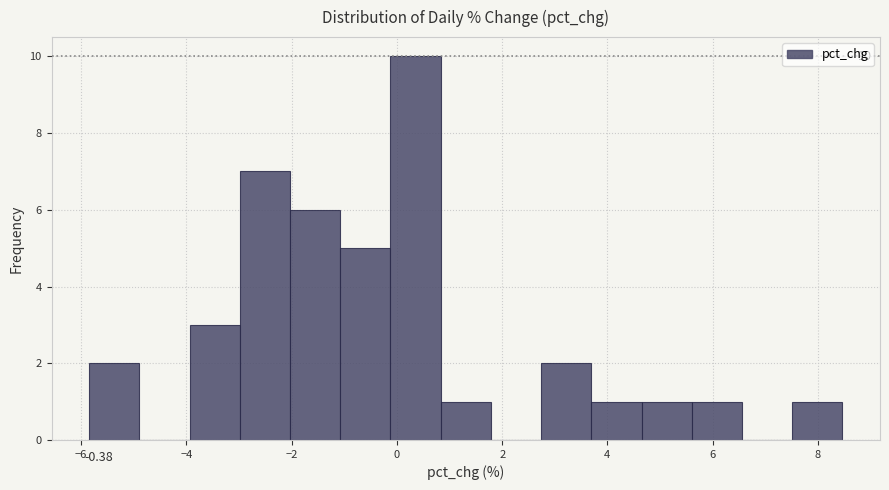

Over which range of the x-axis is the bar tallest?

-0.2 to 0.8